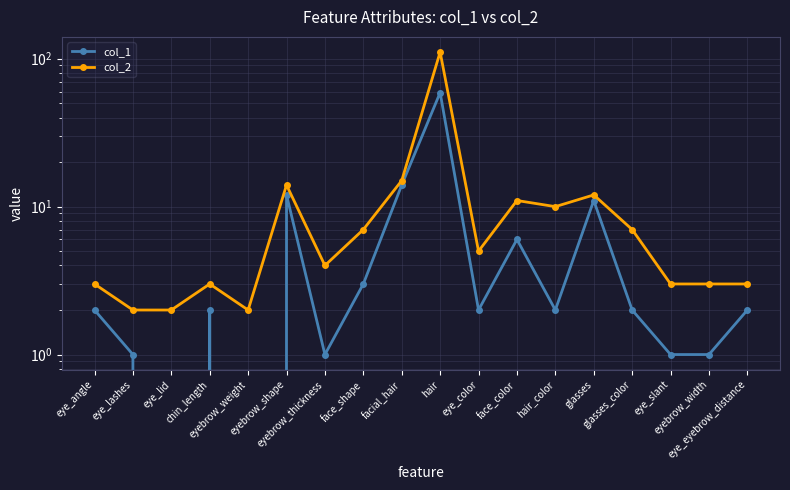

At which category does col_2 reach its first local peak?

chin_length